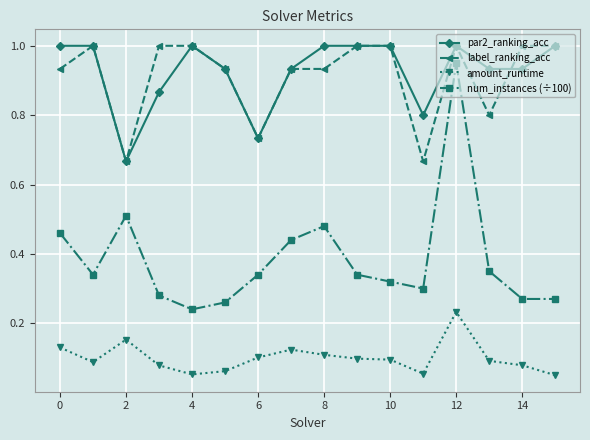

True or false: amount_runtime and num_instances (÷100) intersect in this chart.

False